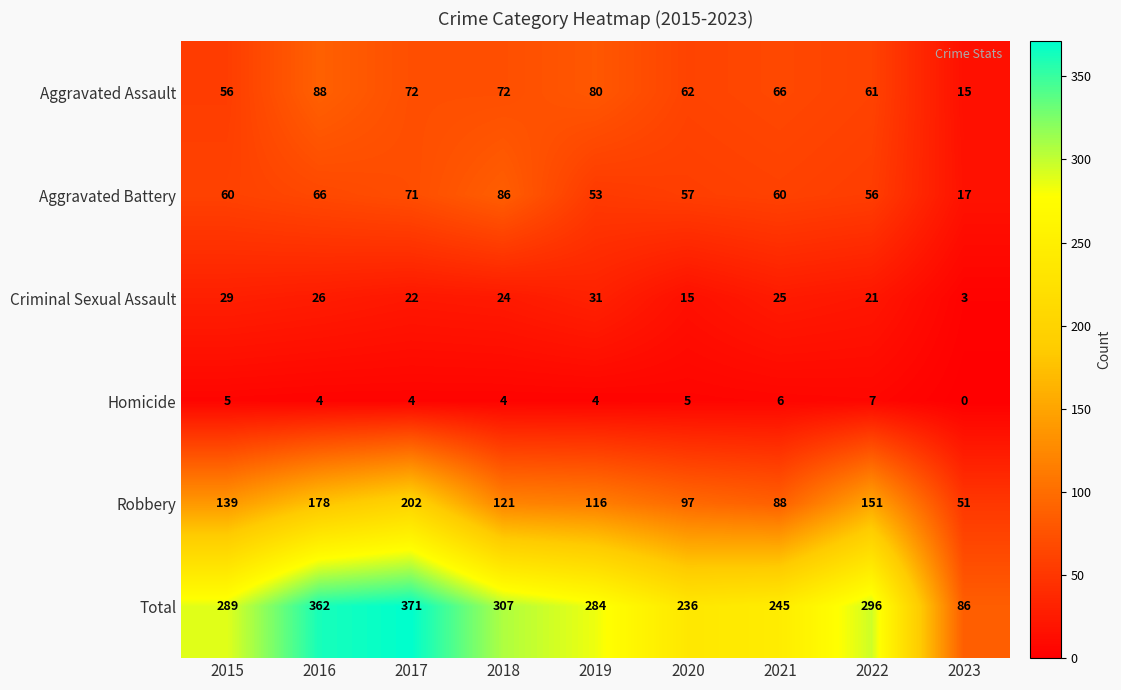

Is it true that Criminal Sexual Assault equals 15 at 2016?

False